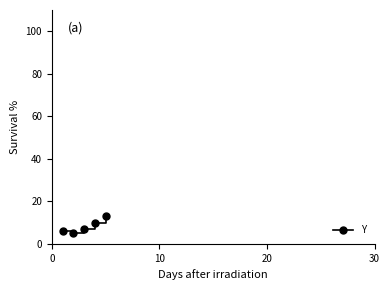

What is the smallest value displayed?

5